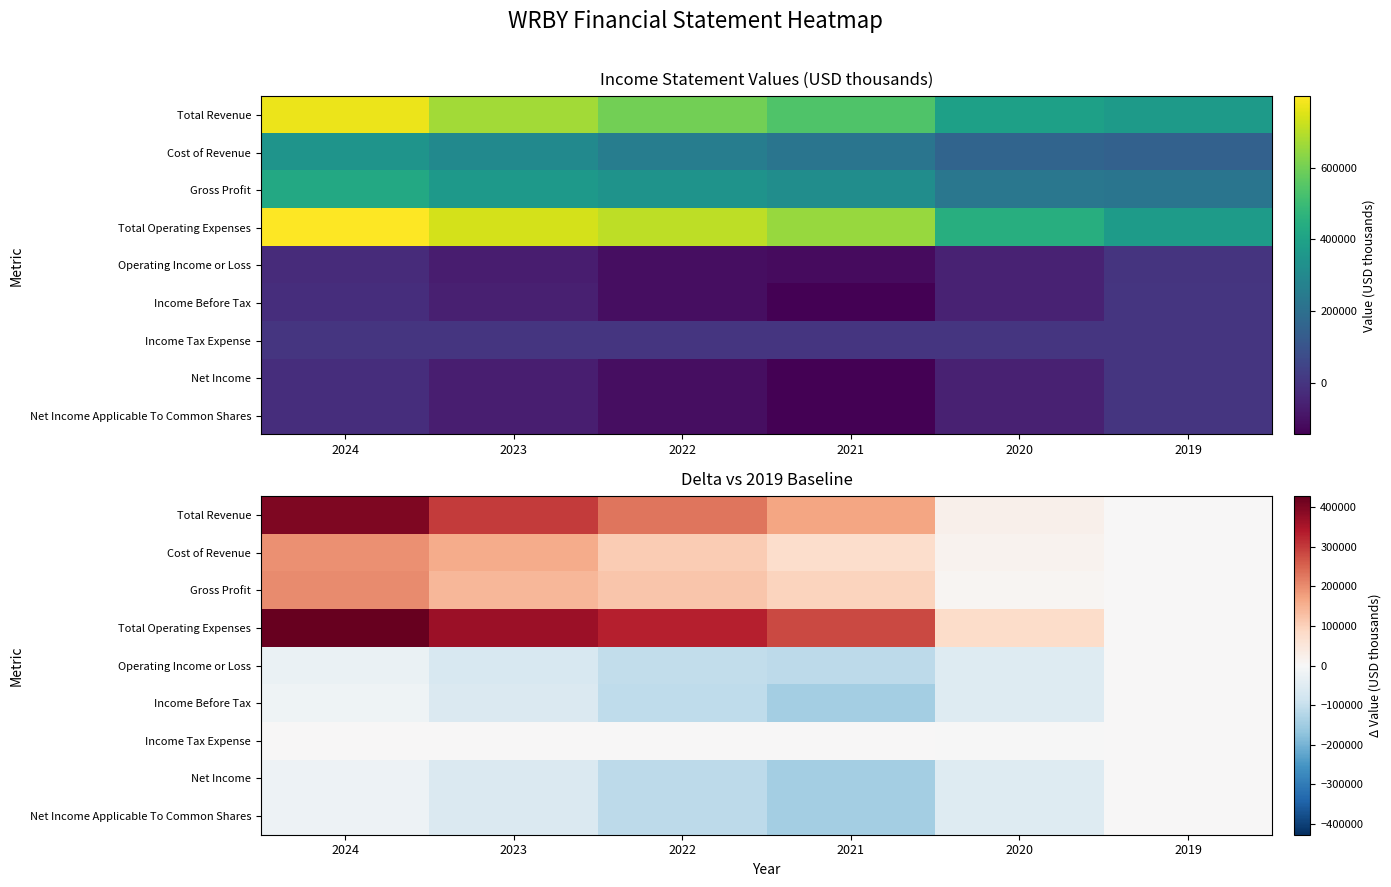

What is the difference between the highest and lowest values at 2020?

133300